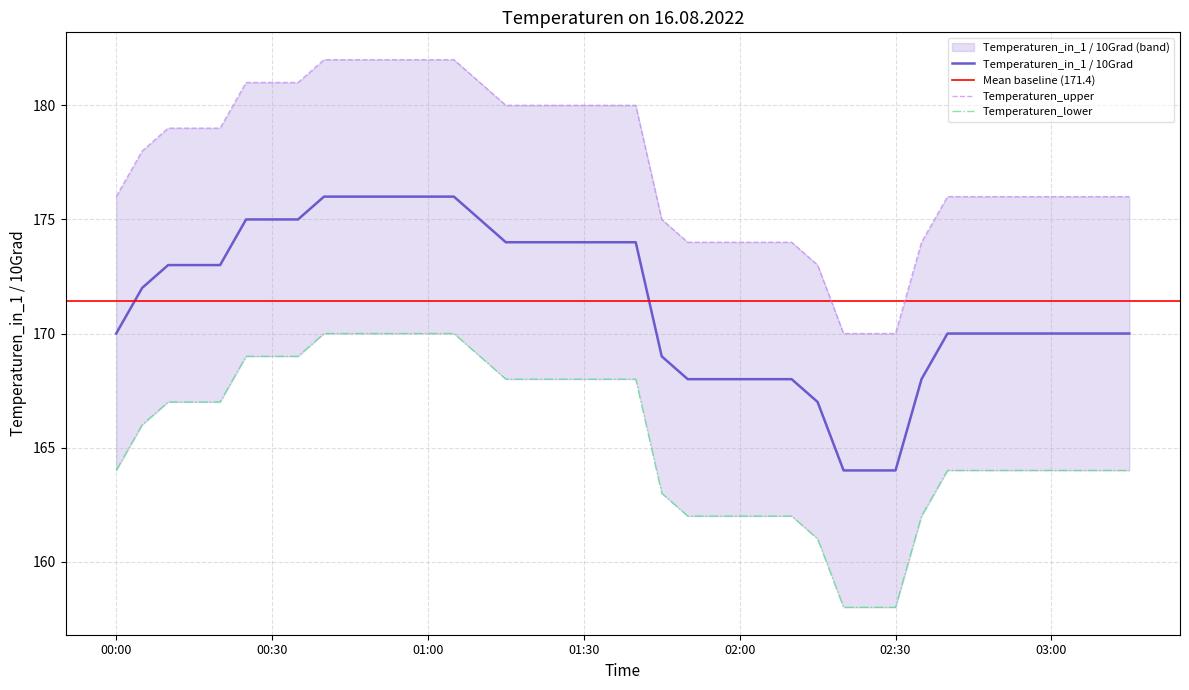

What is the total value across all series at 02:25?

492